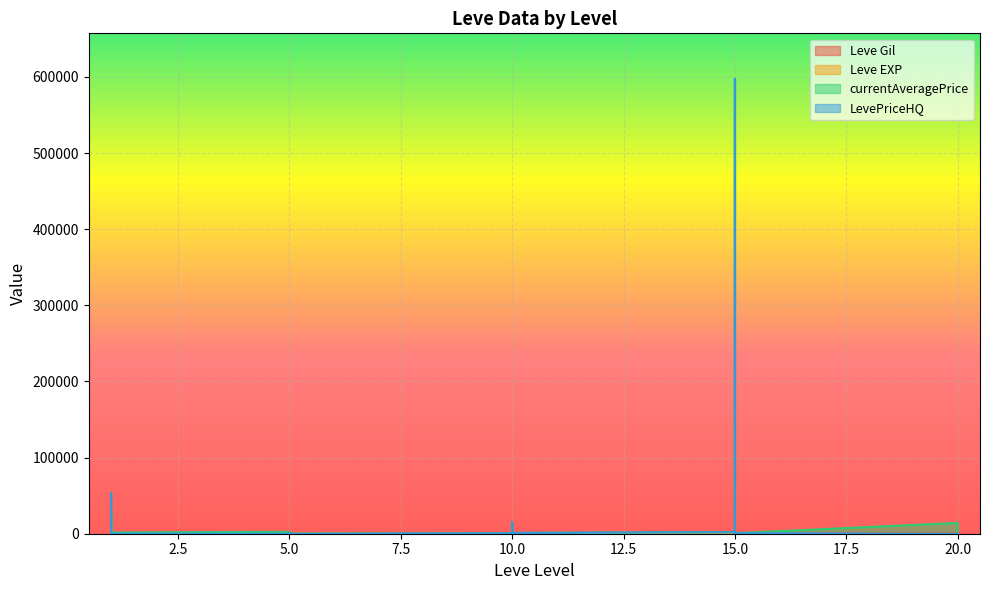

What is the sum of the Leve EXP values at 1 and 1?

631